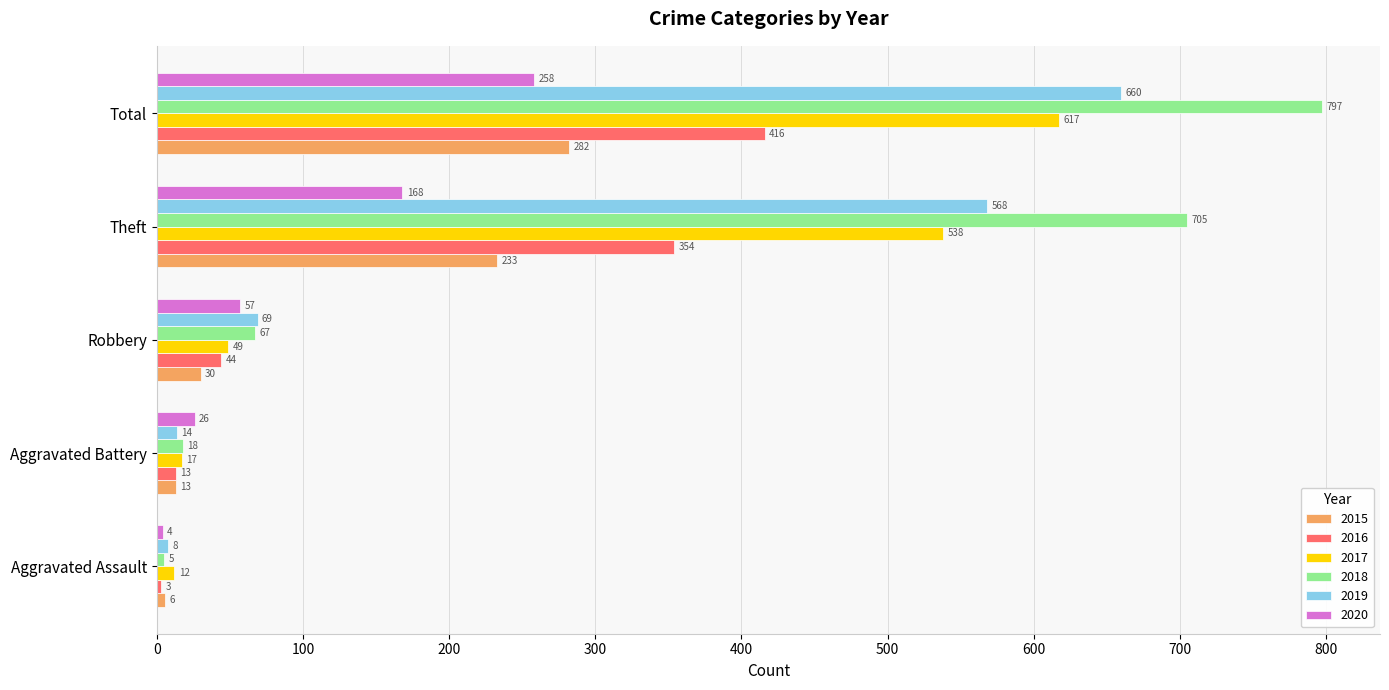

What are all the series names shown in the legend?

2015, 2016, 2017, 2018, 2019, 2020